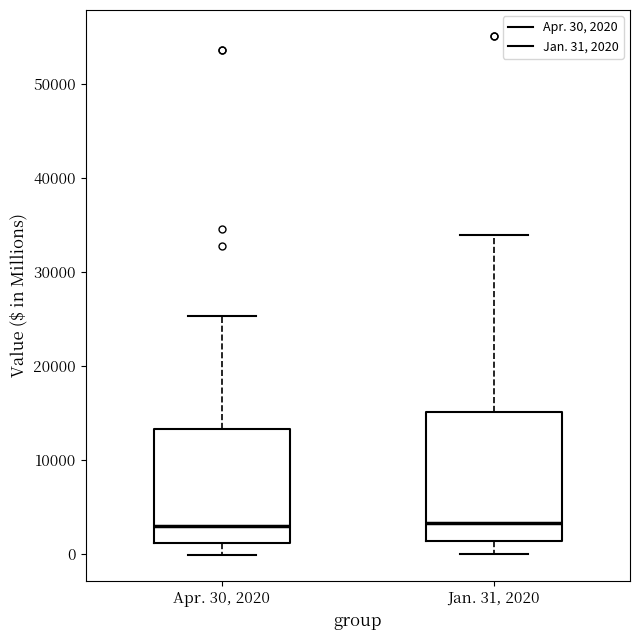

Which box is the tallest, from its lower edge to its upper edge?

Jan. 31, 2020